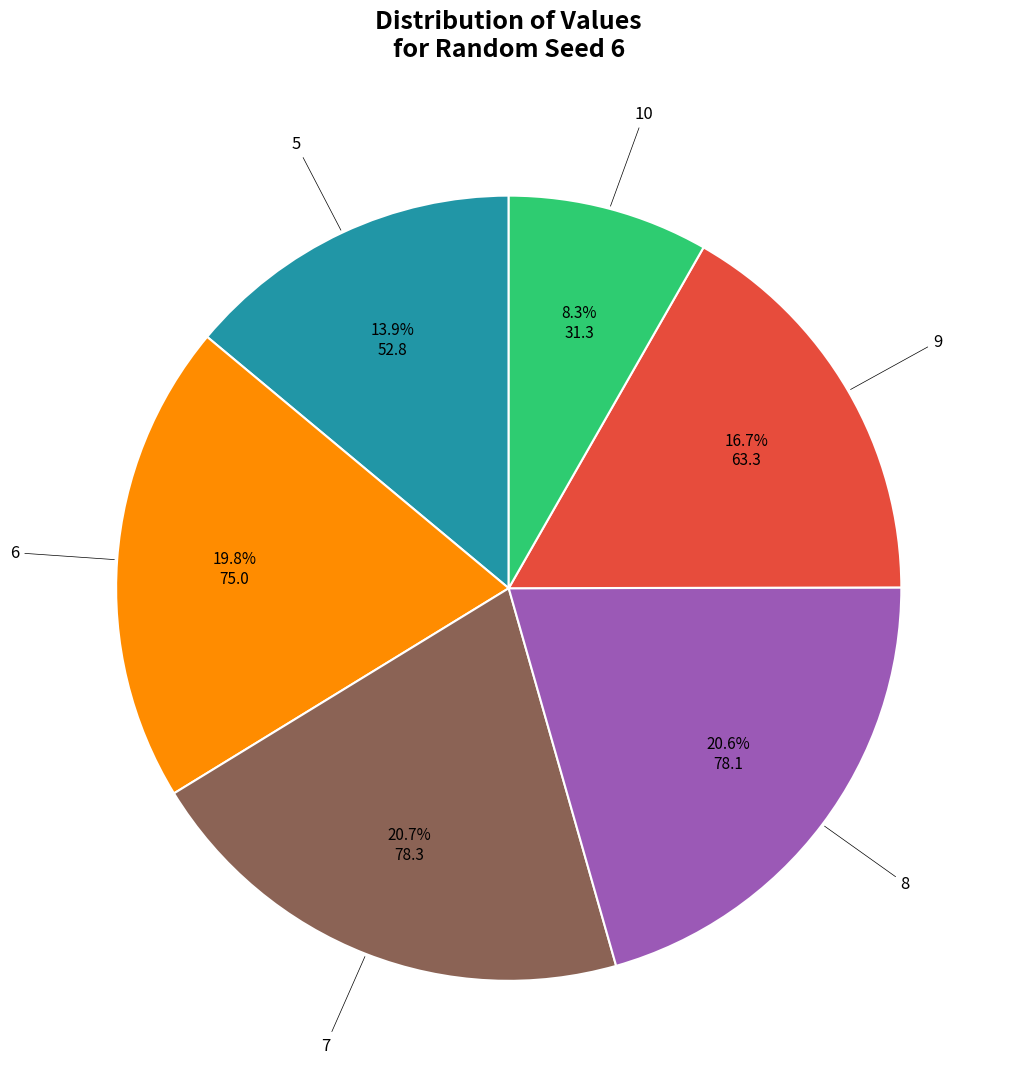

Does any single category account for the majority?

No